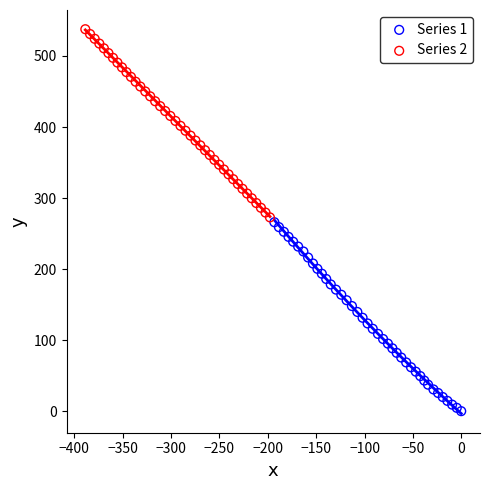

Which series has the largest Y range (max minus min)?

Series 1